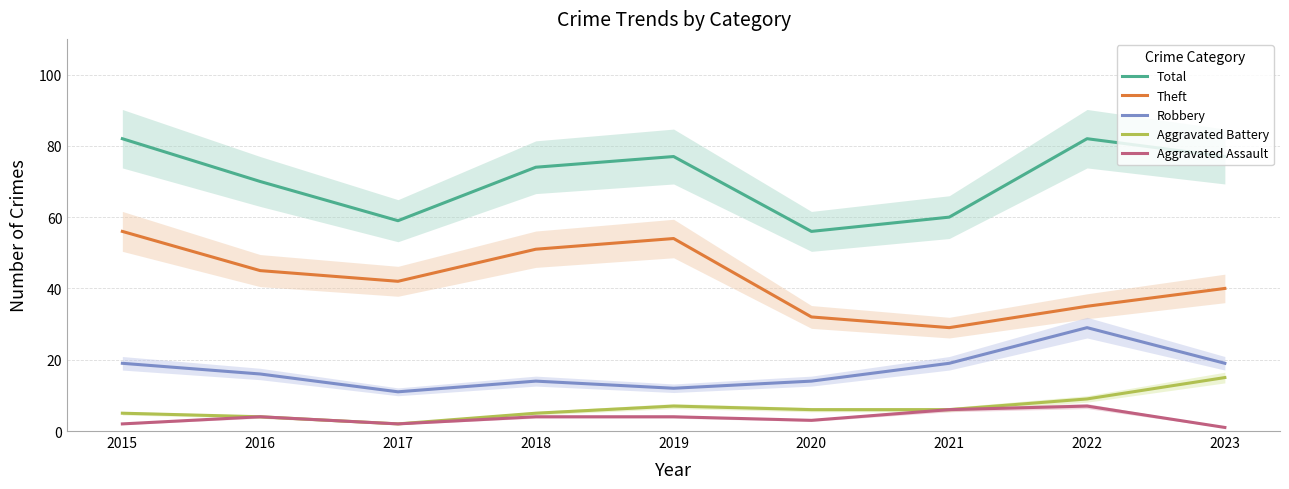

Reading right to left, what are all the values shown in this chart?

Total: 77	82	60	56	77	74	59	70	82
Theft: 40	35	29	32	54	51	42	45	56
Robbery: 19	29	19	14	12	14	11	16	19
Aggravated Battery: 15	9	6	6	7	5	2	4	5
Aggravated Assault: 1	7	6	3	4	4	2	4	2